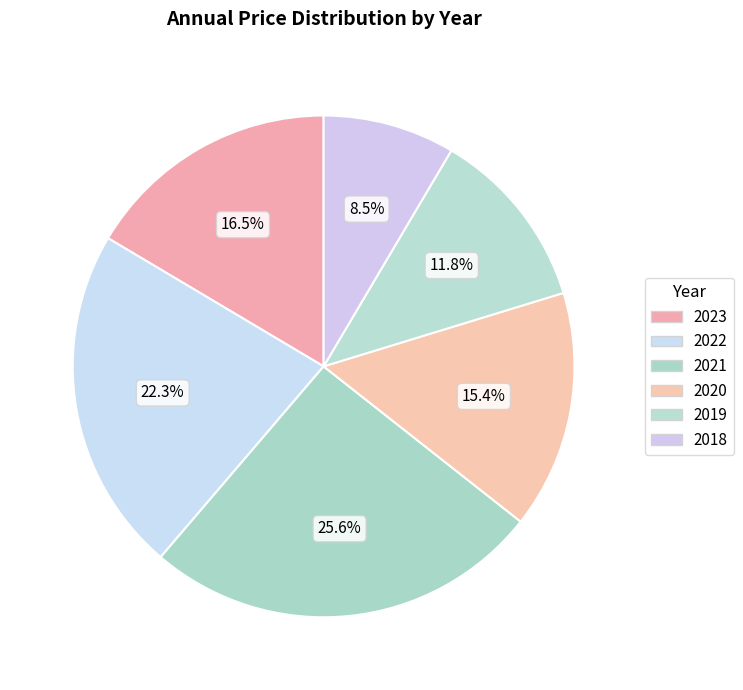

How many segments does this pie chart have?

6